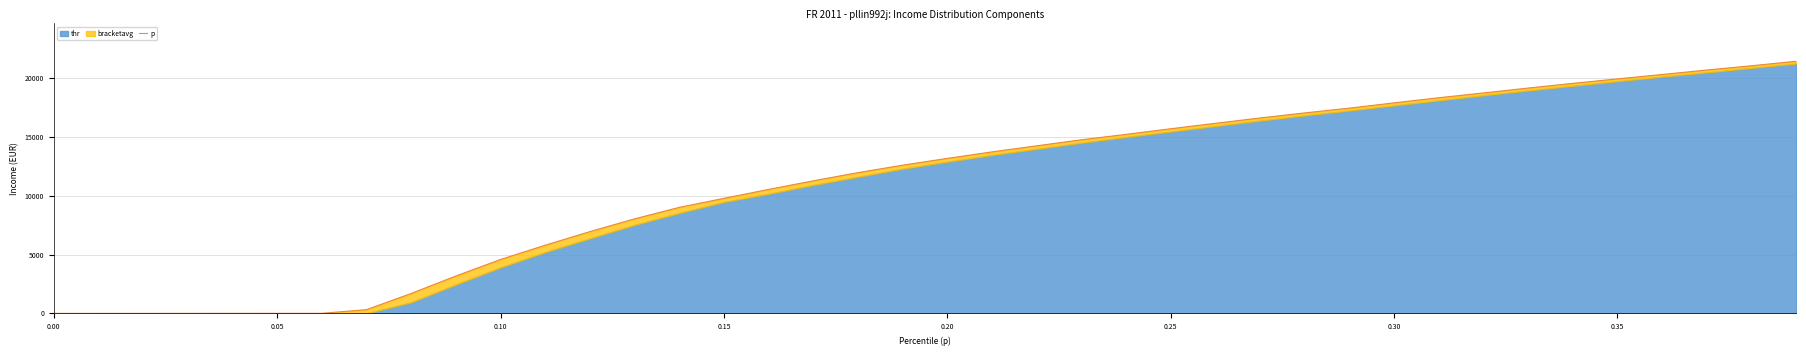

What is the value of the 36th point from the left?

19940.5